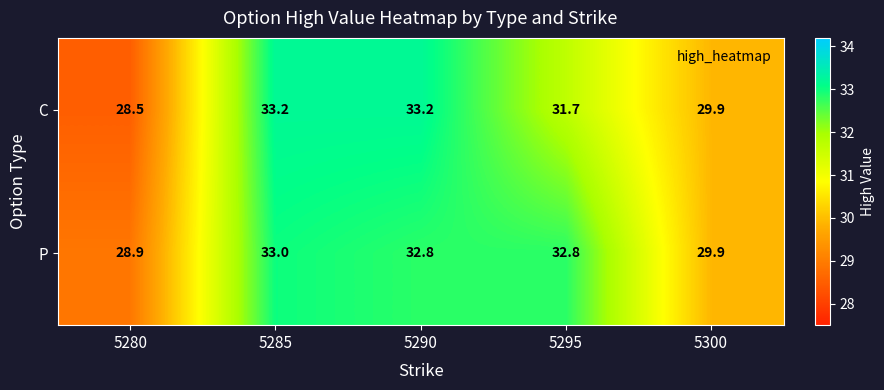

True or false: C has a value of 33.2 at 5290.

True